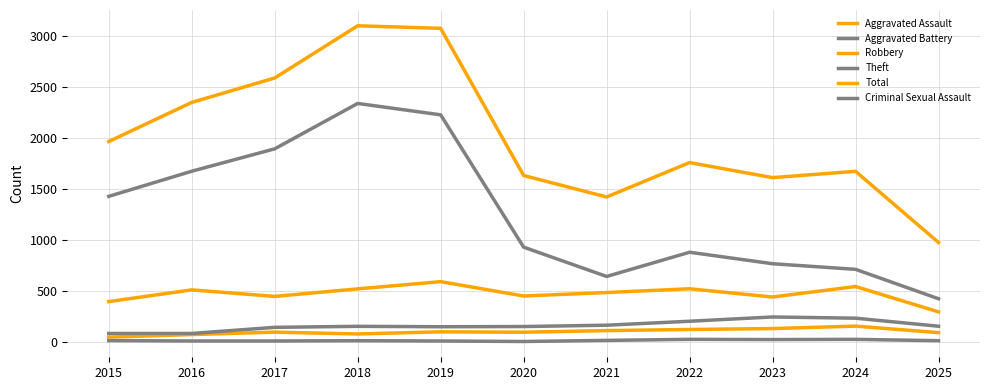

Which series has the largest range (max minus min)?

Total